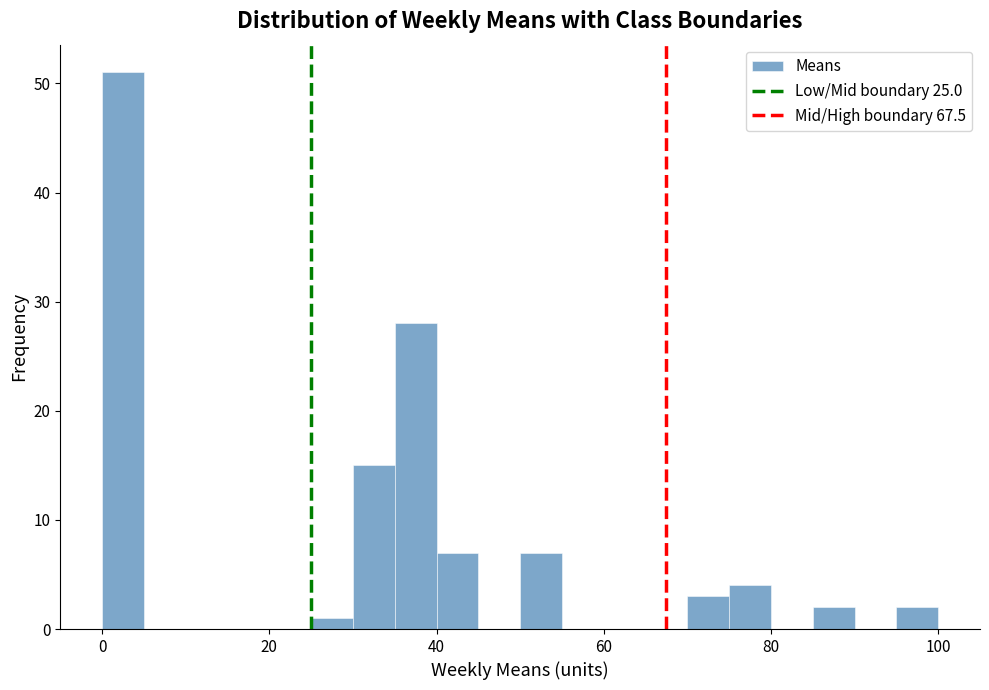

Read against the x-axis, roughly where is the centre of the tallest bar?

2